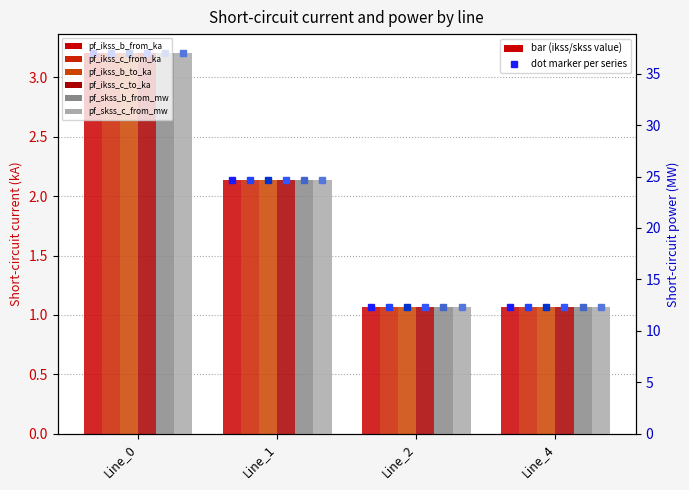

What is the sum of all pf_ikss_b_from_ka values?

7.5